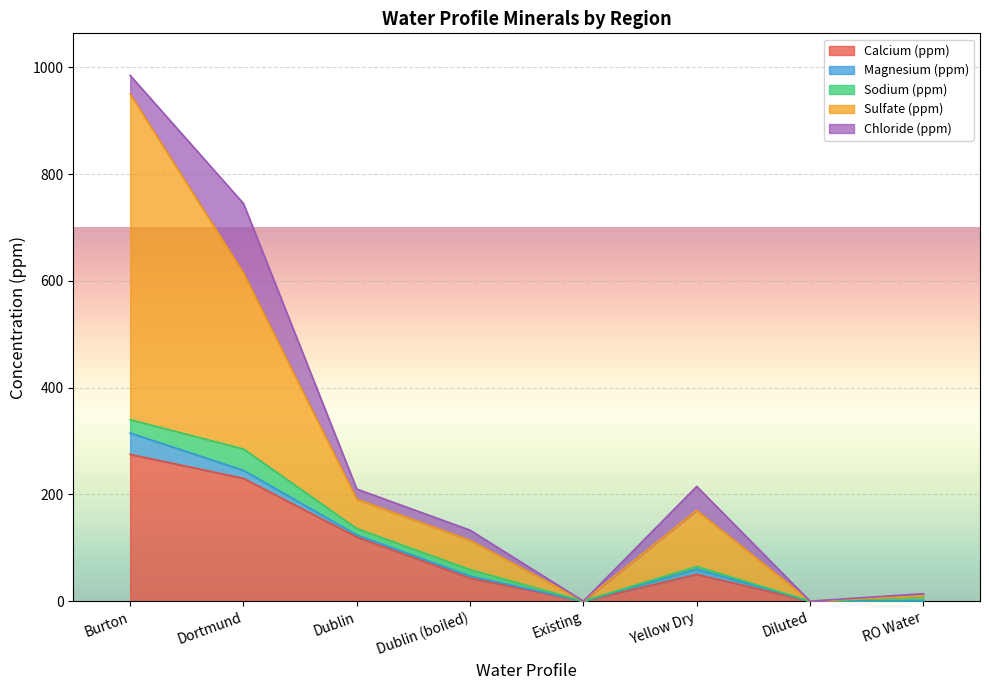

Between Dublin (boiled) and Diluted, which is larger?

Dublin (boiled)